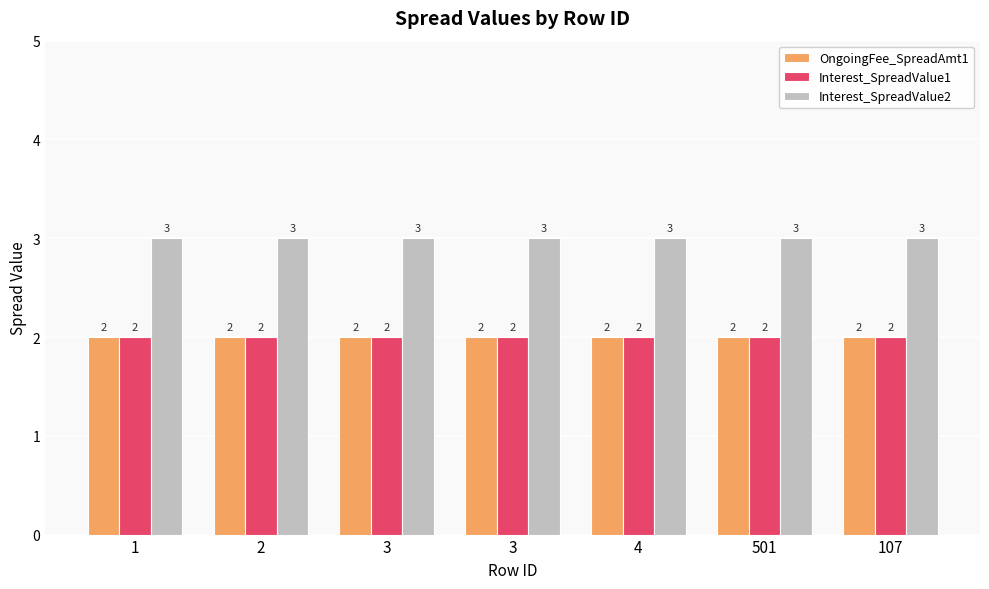

Between 501 and 107, which series saw the biggest shift?

OngoingFee_SpreadAmt1